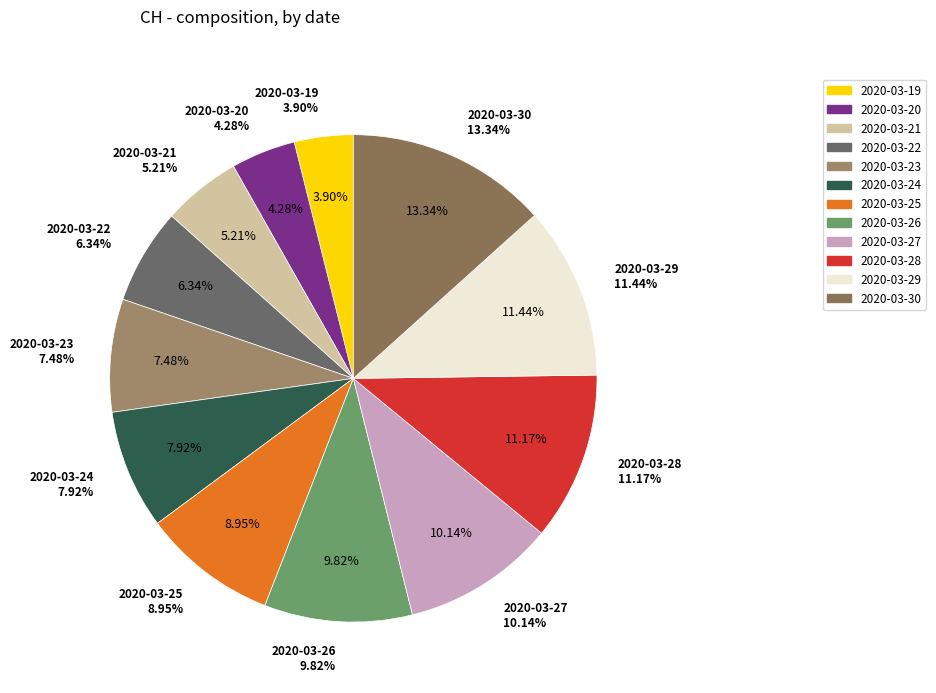

What percentage is NOT represented by 2020-03-27?

89.9%